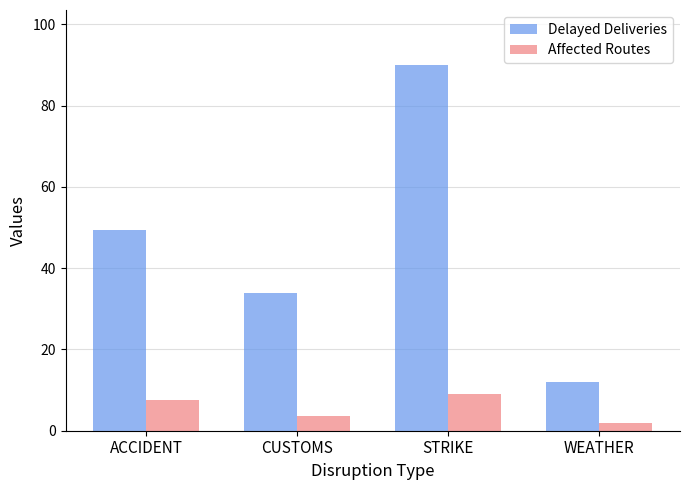

True or false: Delayed Deliveries has a value of 12.0 at WEATHER.

True